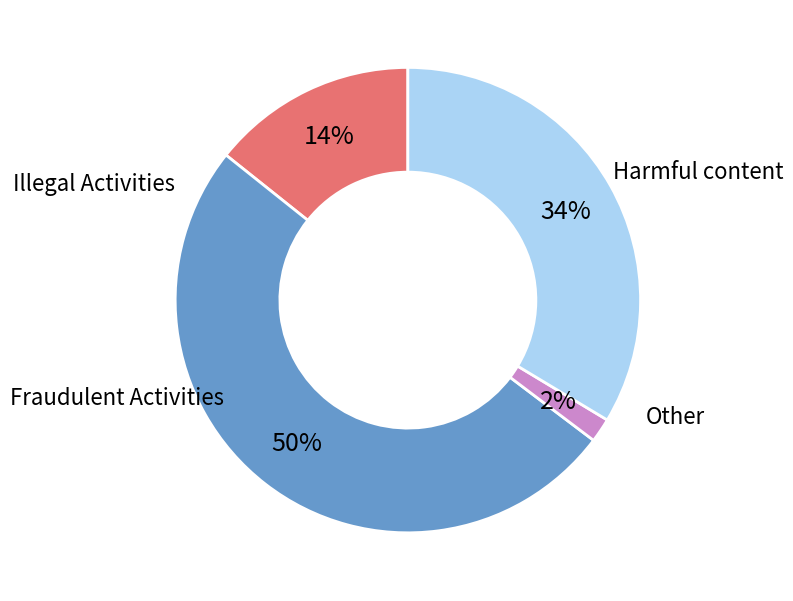

Does any single category account for the majority?

Yes